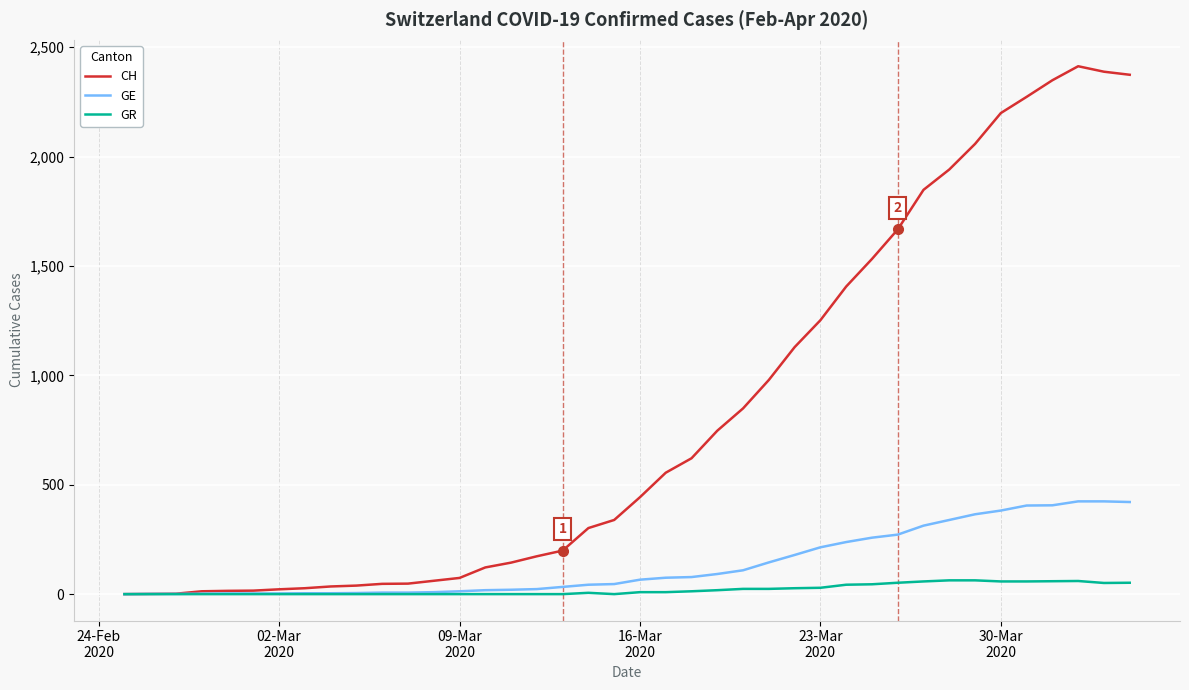

What is the maximum value shown in the chart?

2413